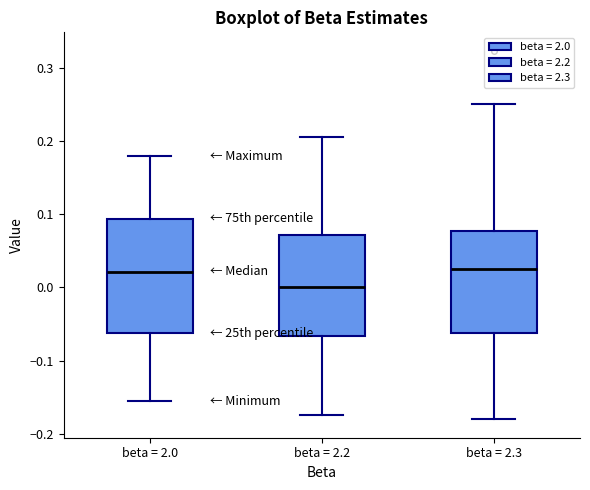

Where does the lower whisker of the box for beta = 2.0 end on the y-axis? The values are not printed on the chart, so give them approximately, as read against the axis.

-0.16